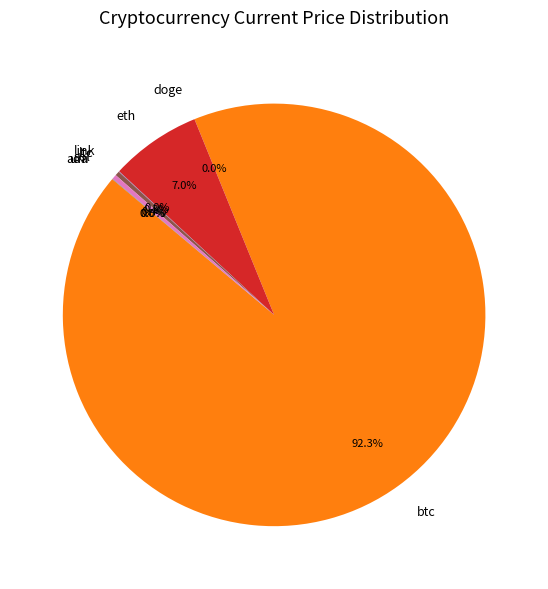

Approximately how many times larger is the value at ltc compared to sol?

1.0